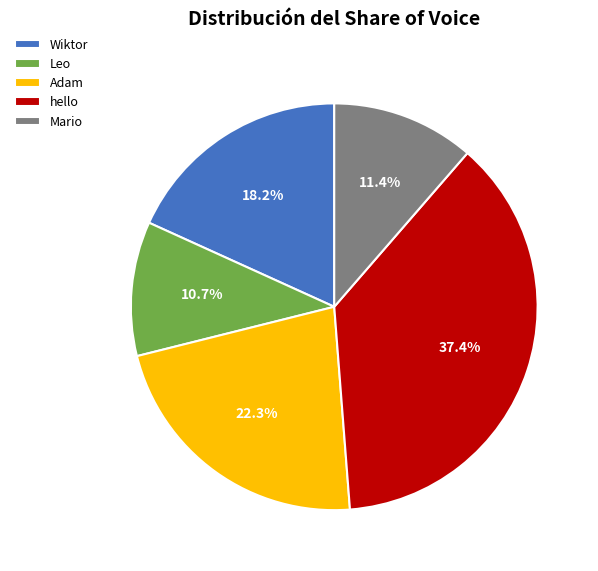

Rank the categories by value from highest to lowest.

hello, Adam, Wiktor, Mario, Leo